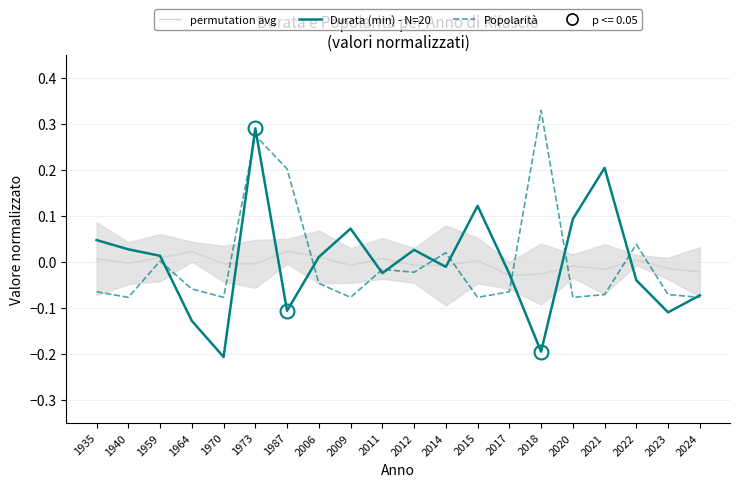

Reading left to right, transcribe all the data shown in this chart.

permutation avg: 1935=0.0	1940=-0.0	1959=0.0	1964=0.0	1970=-0.0	1973=-0.0	1987=0.0	2006=0.0	2009=-0.0	2011=0.0	2012=-0.0	2014=-0.0	2015=0.0	2017=-0.0	2018=-0.0	2020=-0.0	2021=-0.0	2022=0.0	2023=-0.0	2024=-0.0
Durata (min) - N=20: 1935=0.0	1940=0.0	1959=0.0	1964=-0.1	1970=-0.2	1973=0.3	1987=-0.1	2006=0.0	2009=0.1	2011=-0.0	2012=0.0	2014=-0.0	2015=0.1	2017=-0.0	2018=-0.2	2020=0.1	2021=0.2	2022=-0.0	2023=-0.1	2024=-0.1
Popolarità: 1935=-0.1	1940=-0.1	1959=0.0	1964=-0.1	1970=-0.1	1973=0.3	1987=0.2	2006=-0.0	2009=-0.1	2011=-0.0	2012=-0.0	2014=0.0	2015=-0.1	2017=-0.1	2018=0.3	2020=-0.1	2021=-0.1	2022=0.0	2023=-0.1	2024=-0.1